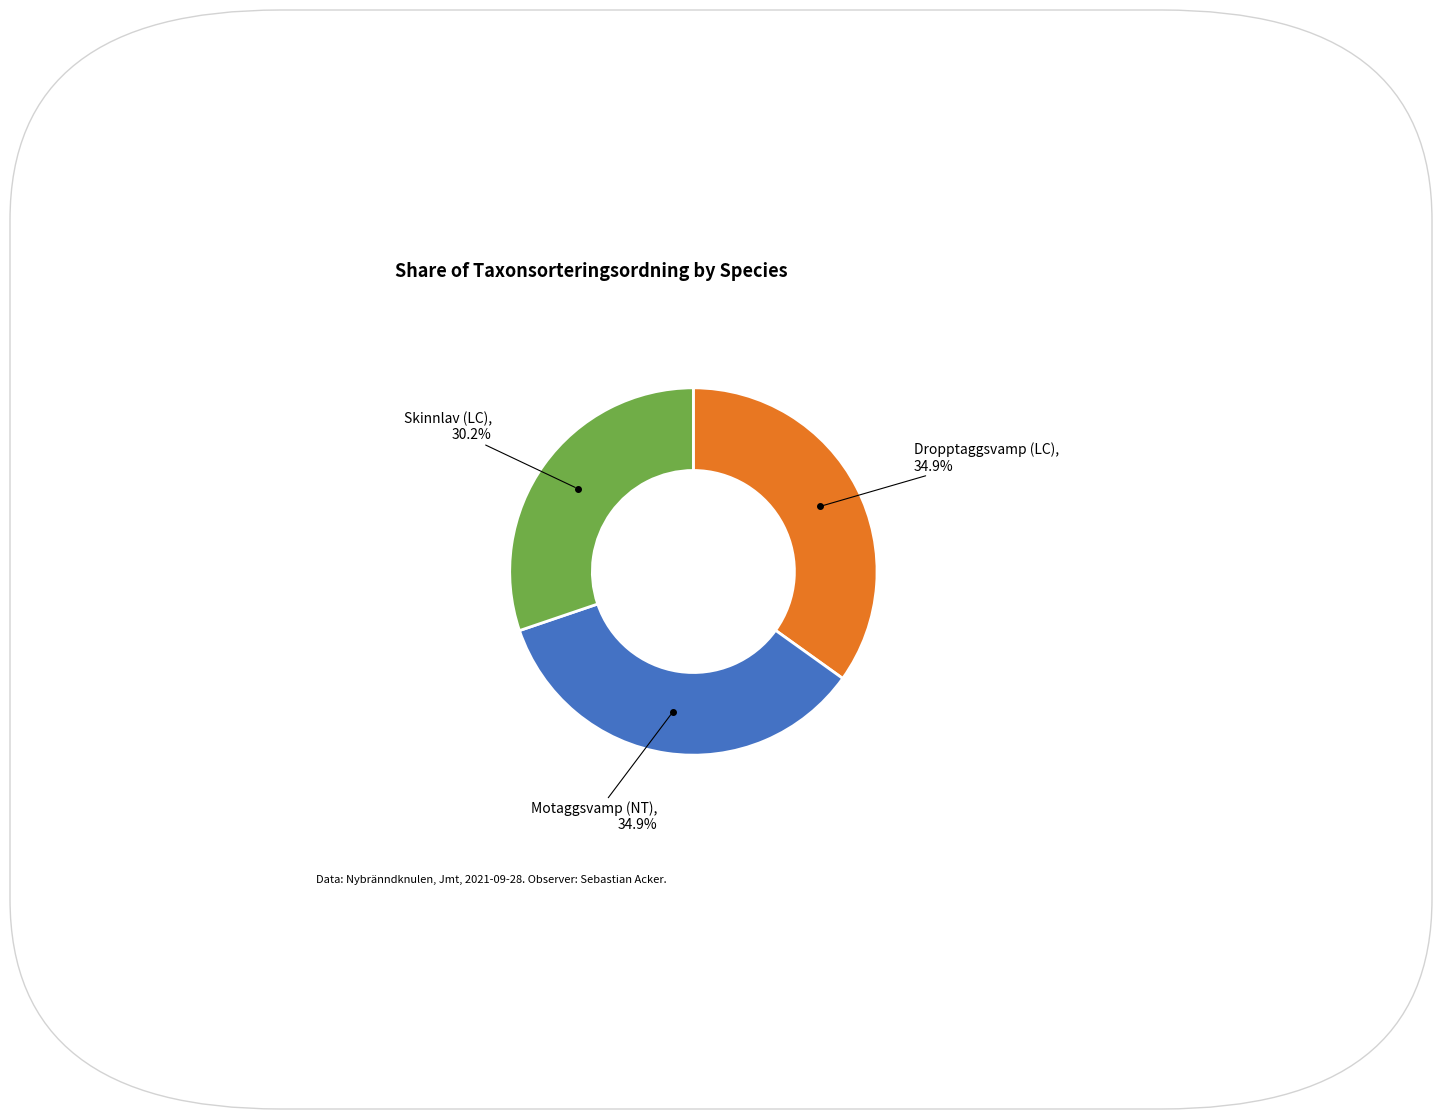

Is there a majority slice in this chart?

No